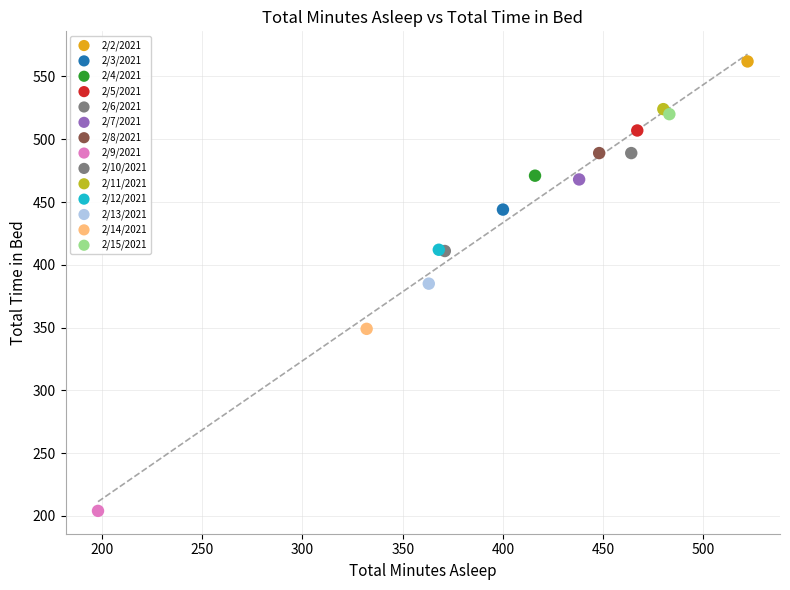

What are all the series names shown in the legend?

2/2/2021, 2/3/2021, 2/4/2021, 2/5/2021, 2/6/2021, 2/7/2021, 2/8/2021, 2/9/2021, 2/10/2021, 2/11/2021, 2/12/2021, 2/13/2021, 2/14/2021, 2/15/2021